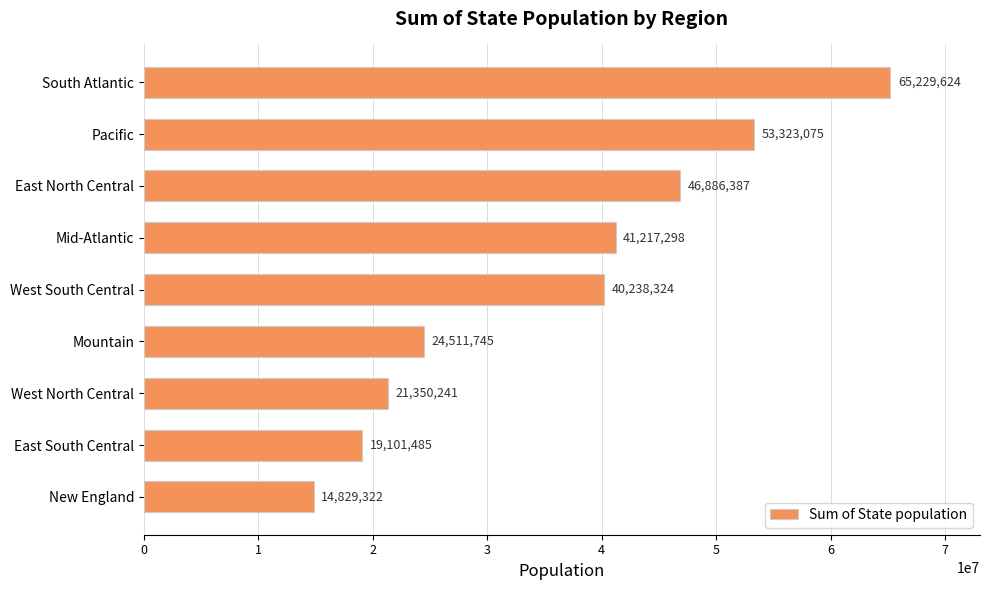

Does the chart contain any negative values?

No